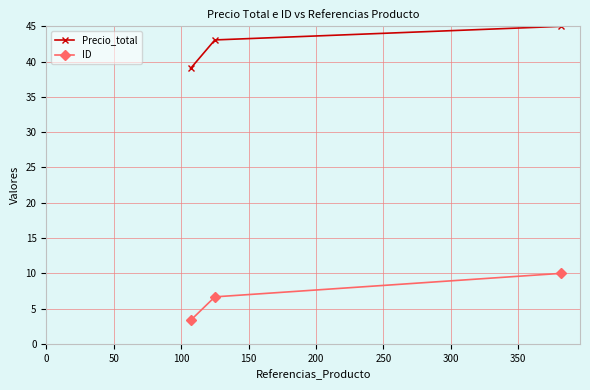

Which series has the largest range (max minus min)?

ID